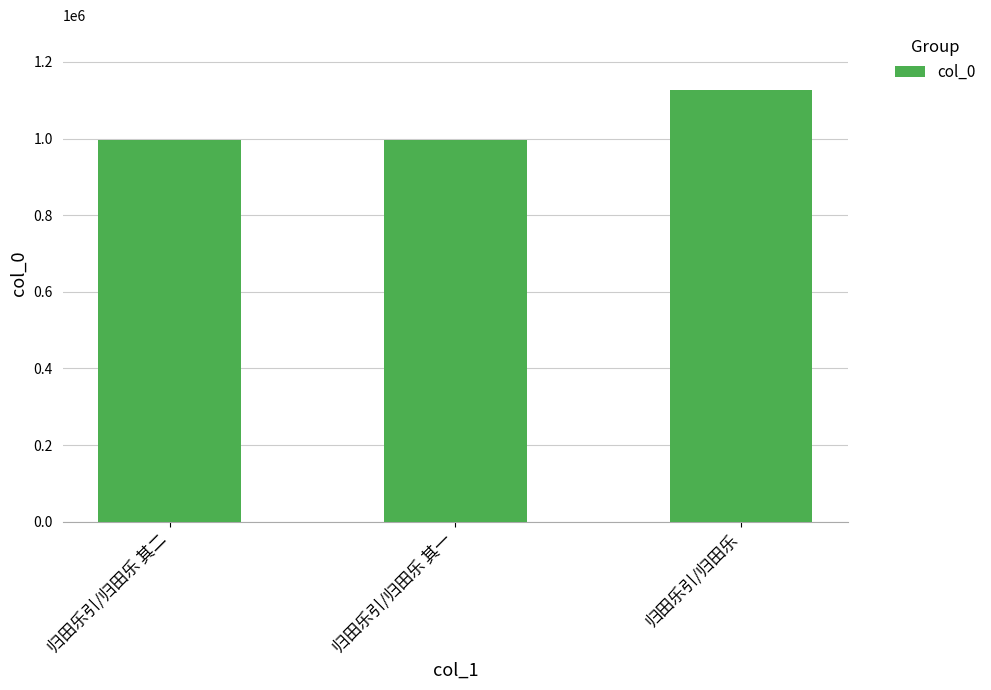

What is the label of the 2nd bar from the right?

归田乐引/归田乐 其一